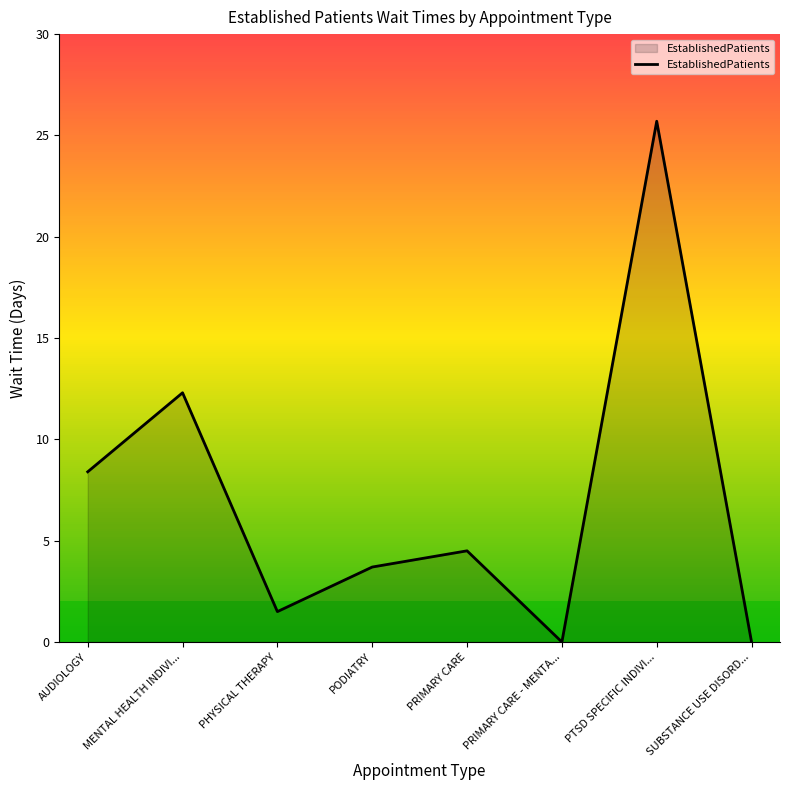

Reading right to left, what are all the values shown in this chart?

SUBSTANCE USE DISORD...=0.0	PTSD SPECIFIC INDIVI...=25.7	PRIMARY CARE - MENTA...=0.0	PRIMARY CARE=4.5	PODIATRY=3.7	PHYSICAL THERAPY=1.5	MENTAL HEALTH INDIVI...=12.3	AUDIOLOGY=8.4